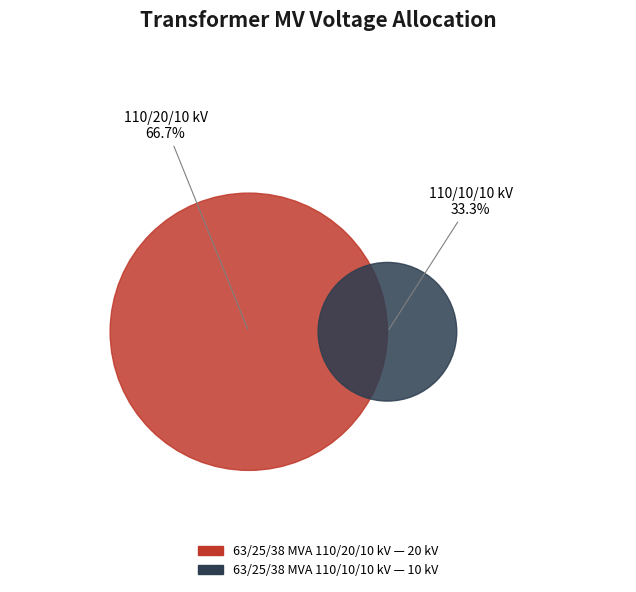

Approximately how many times larger is the value at 63/25/38 MVA 110/10/10 kV compared to 63/25/38 MVA 110/20/10 kV?

0.5